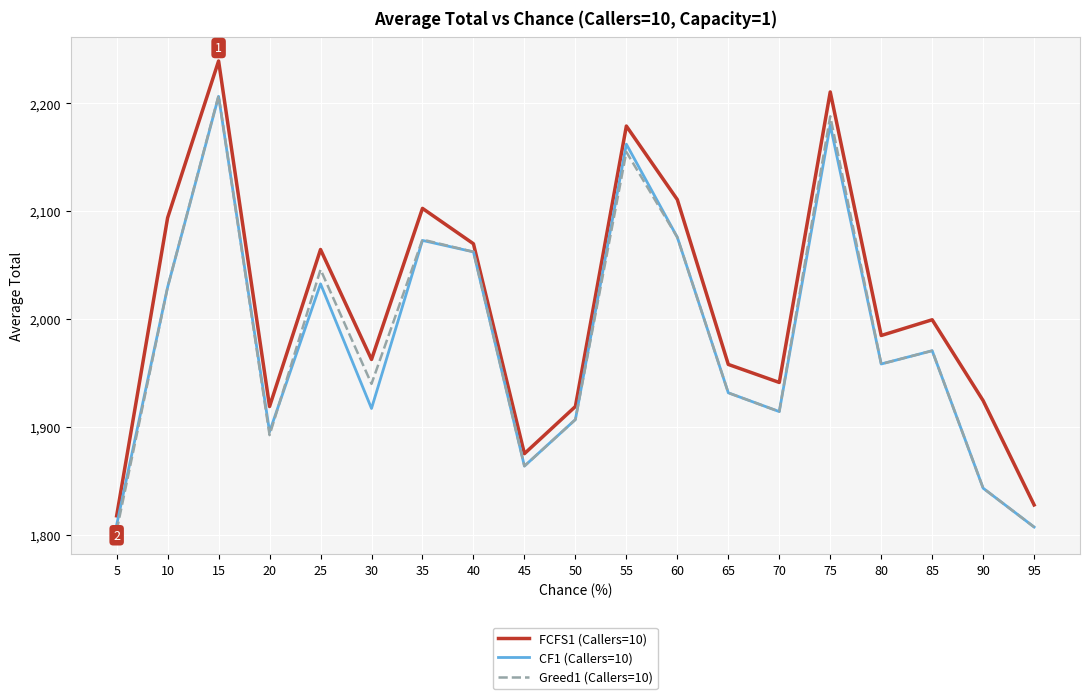

At which category does CF1 (Callers=10) reach its first local peak?

15